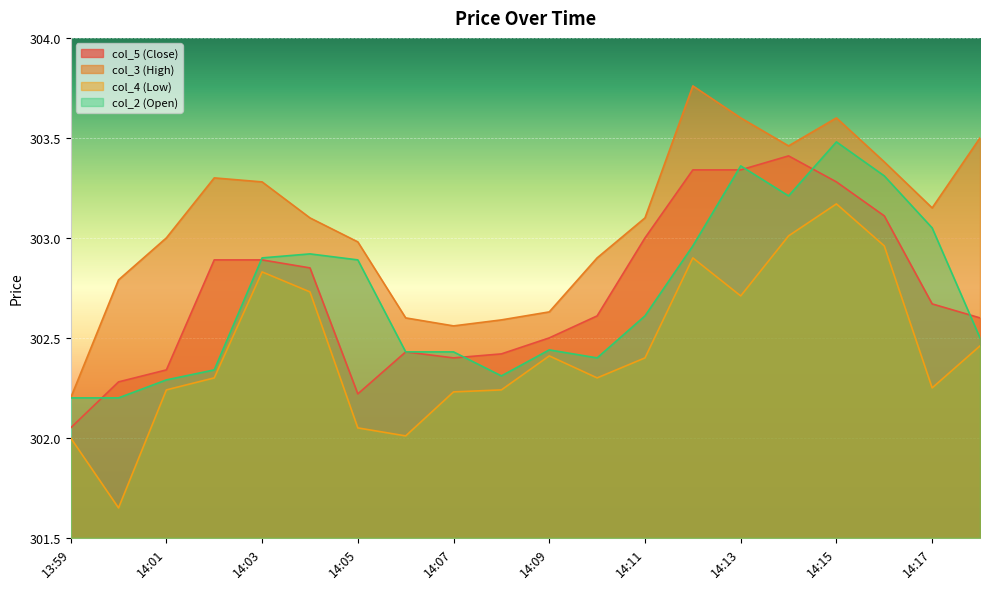

At 14:00, list the series in order from smallest to largest.

col_4 (Low), col_2 (Open), col_5 (Close), col_3 (High)